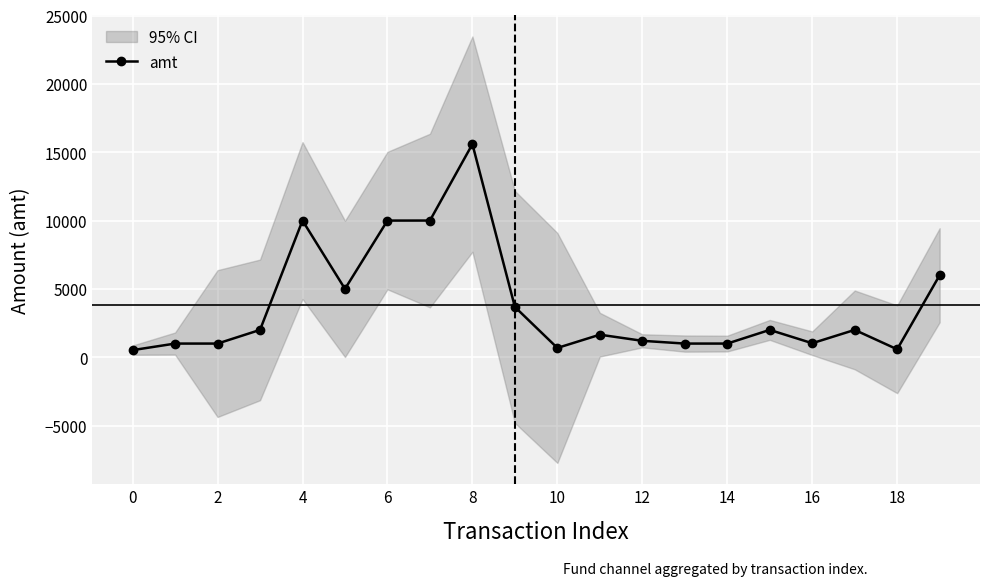

The chart shows a value of 309.0 at 13. True or false?

False